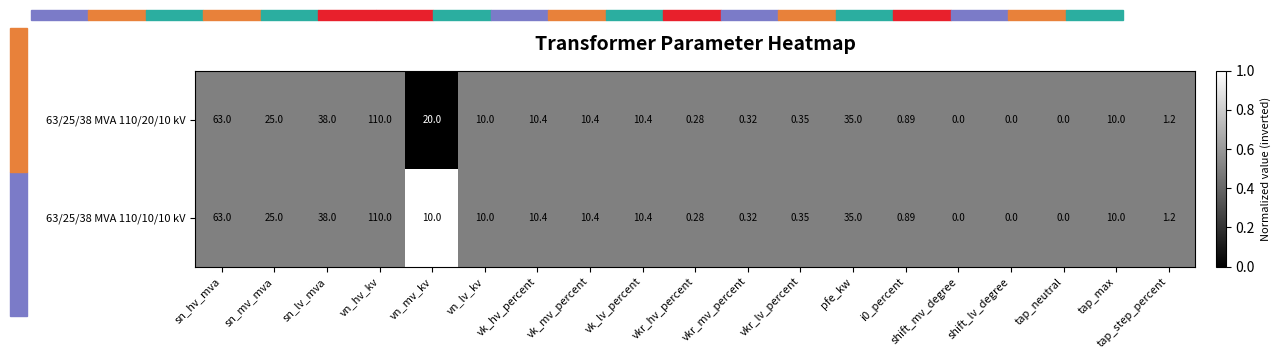

At which category does the chart reach its peak across all series?

vn_hv_kv